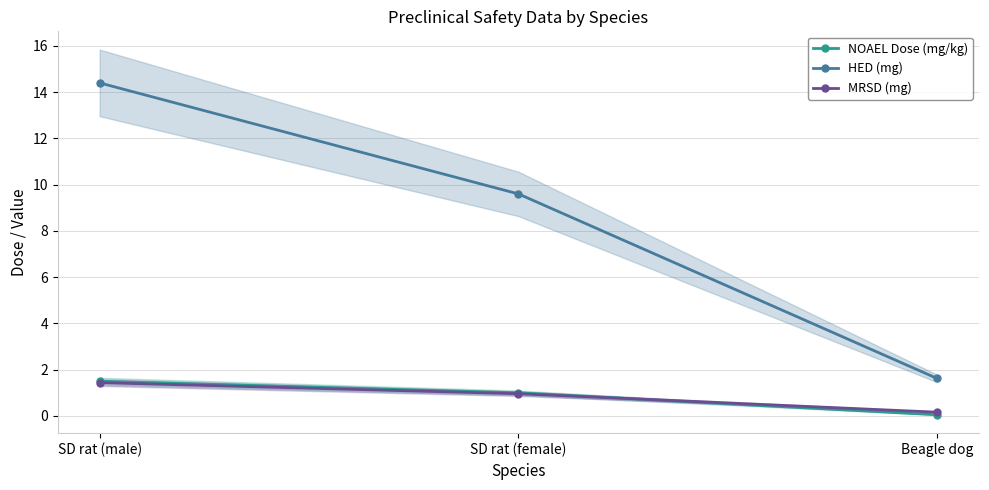

What is the label of the 1st point from the left?

SD rat (male)